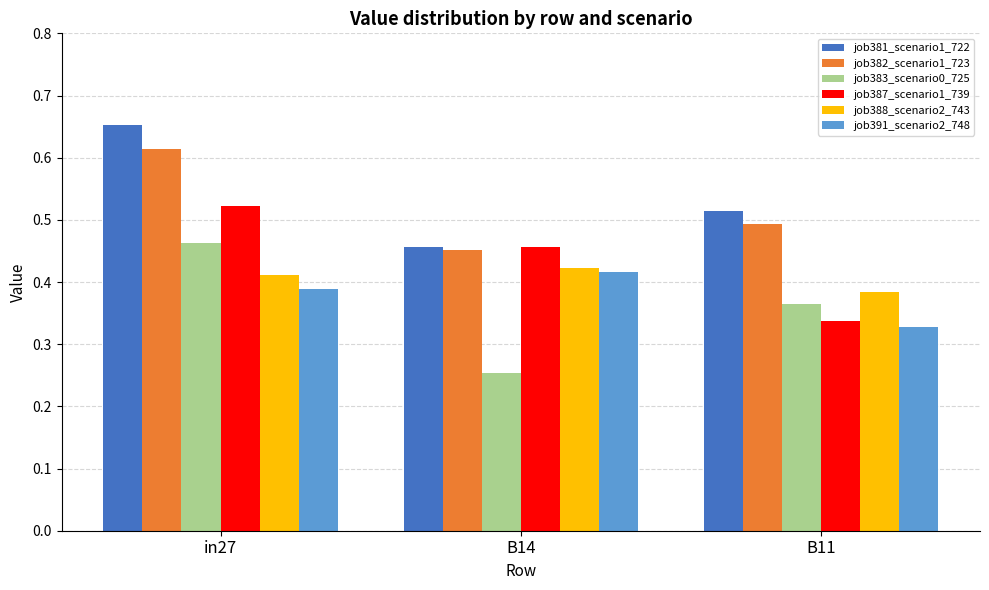

What is the sum of the job387_scenario1_739 values at B11 and in27?

0.9